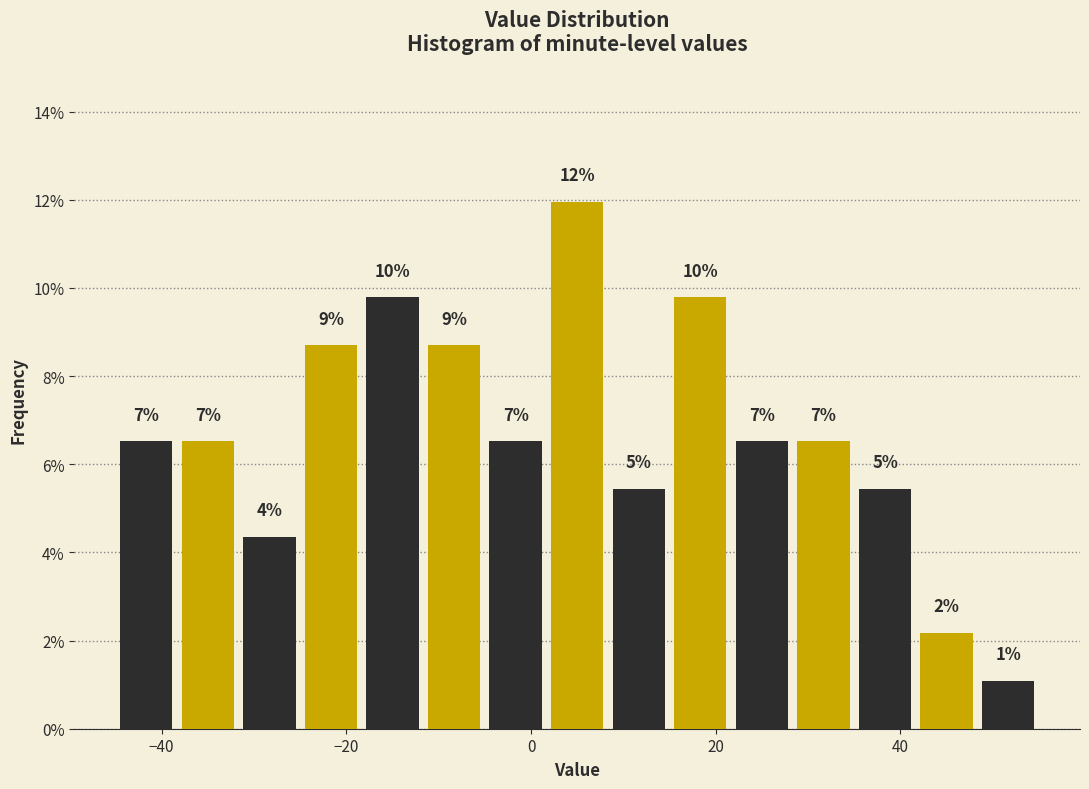

Read against the x-axis, roughly where is the centre of the tallest bar?

6